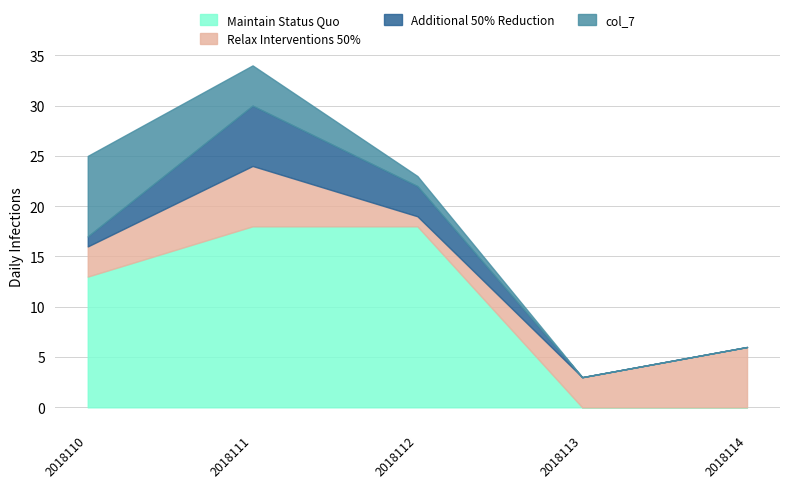

At which category is the sum across all series the highest?

2018111